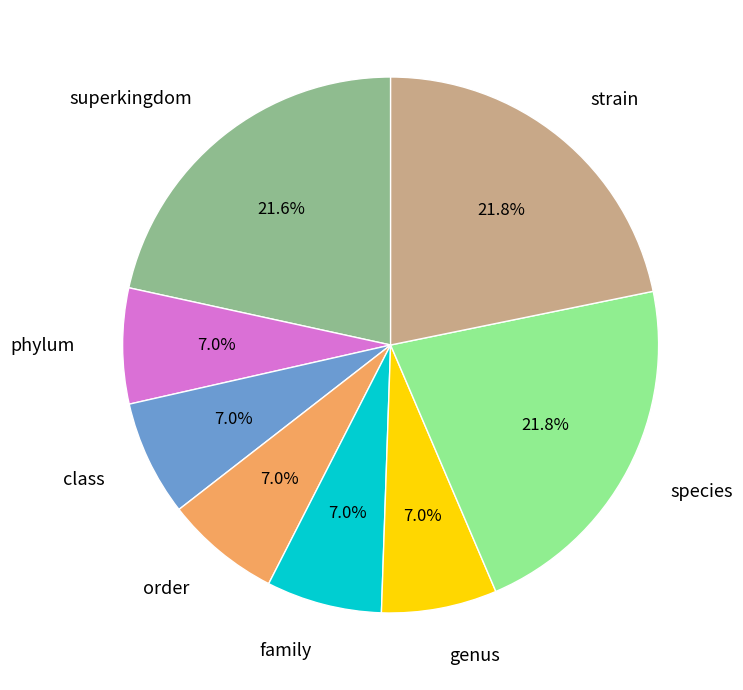

Is there a majority slice in this chart?

No